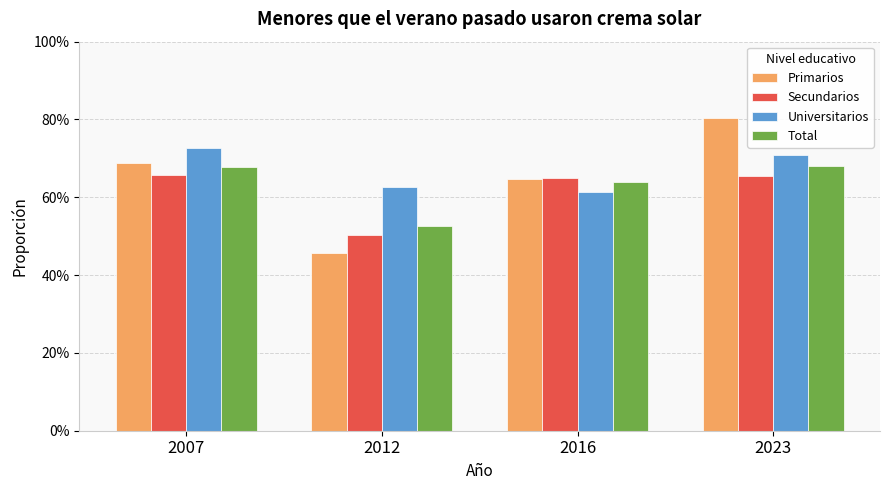

Does the chart contain any negative values?

No